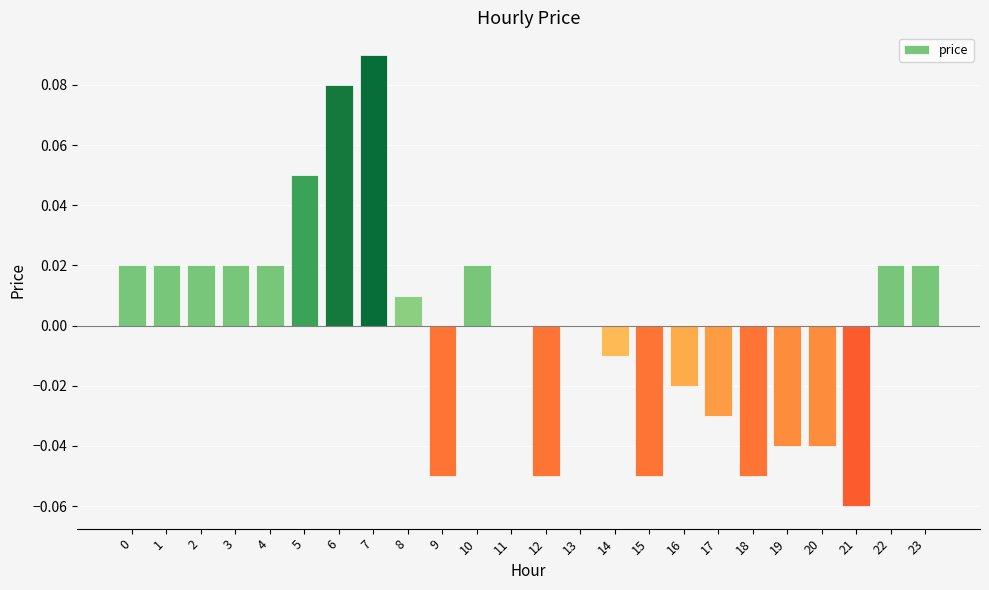

Between 19 and 3, which is larger?

3